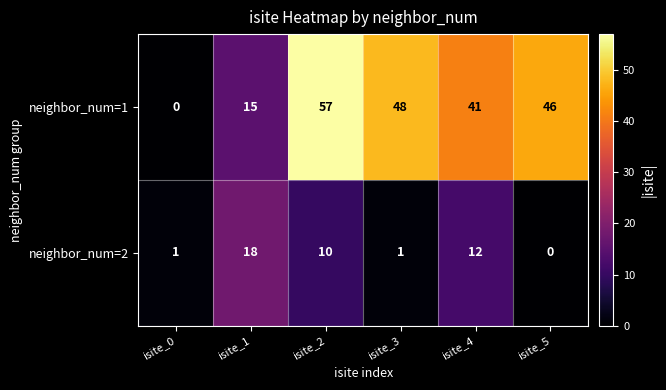

How many values in neighbor_num=1 are above zero?

5